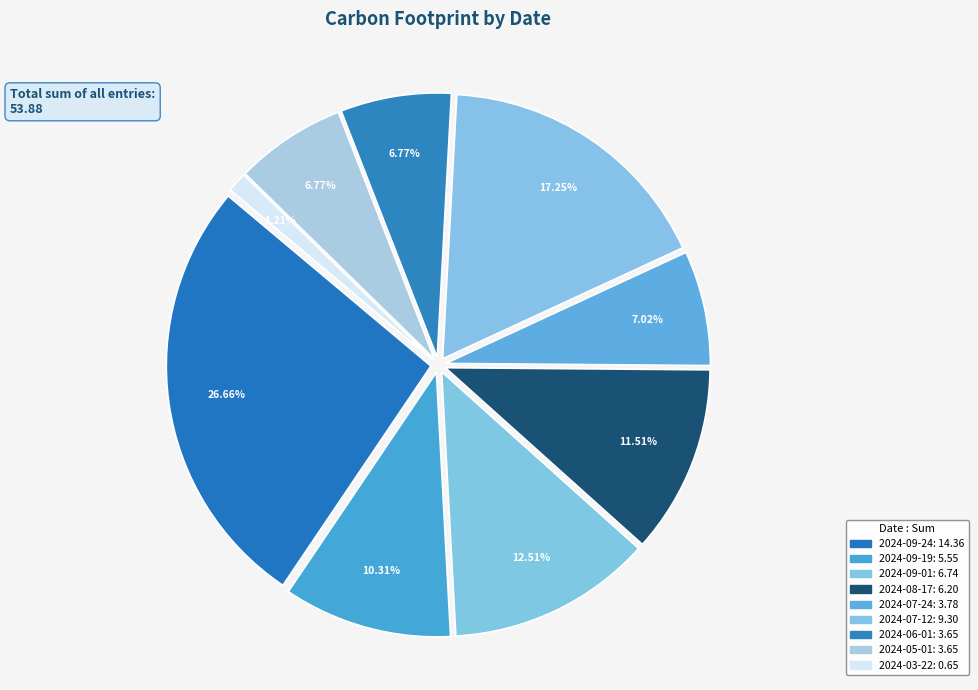

Count the number of slices in the pie.

9